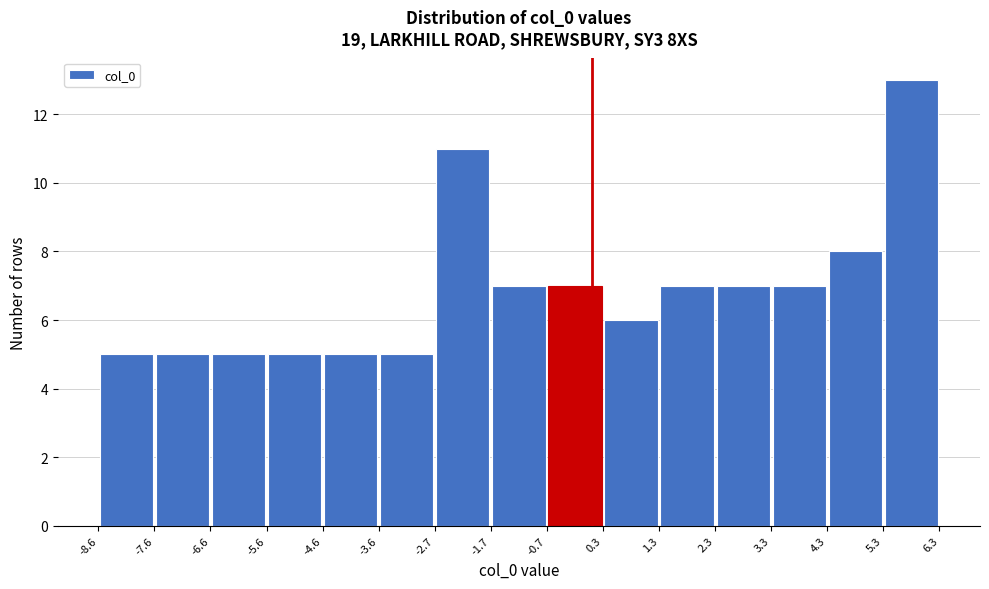

Reading left to right, transcribe this chart: for each bar, give the range it covers on the x-axis and its height. The values are not printed on the chart, so give them approximately, as read against the axis.

-8.6 to -7.6: 5
-7.6 to -6.6: 5
-6.6 to -5.6: 5
-5.6 to -4.6: 5
-4.6 to -3.6: 5
-3.6 to -2.7: 5
-2.7 to -1.7: 11
-1.7 to -0.7: 7
-0.7 to 0.3: 7
0.3 to 1.3: 6
1.3 to 2.3: 7
2.3 to 3.3: 7
3.3 to 4.3: 7
4.3 to 5.3: 8
5.3 to 6.3: 13